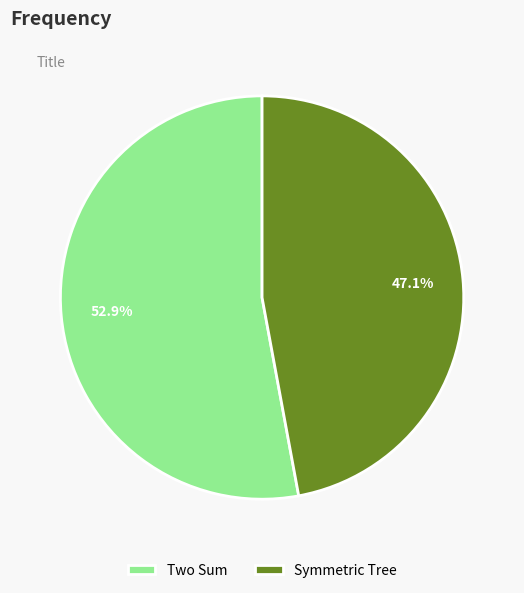

What is the total percentage of Two Sum and Symmetric Tree?

100.0%